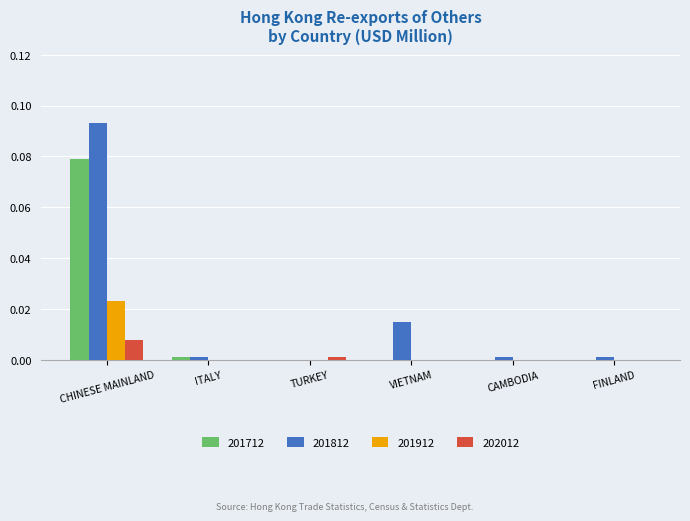

Which series has the largest total across all categories?

201812